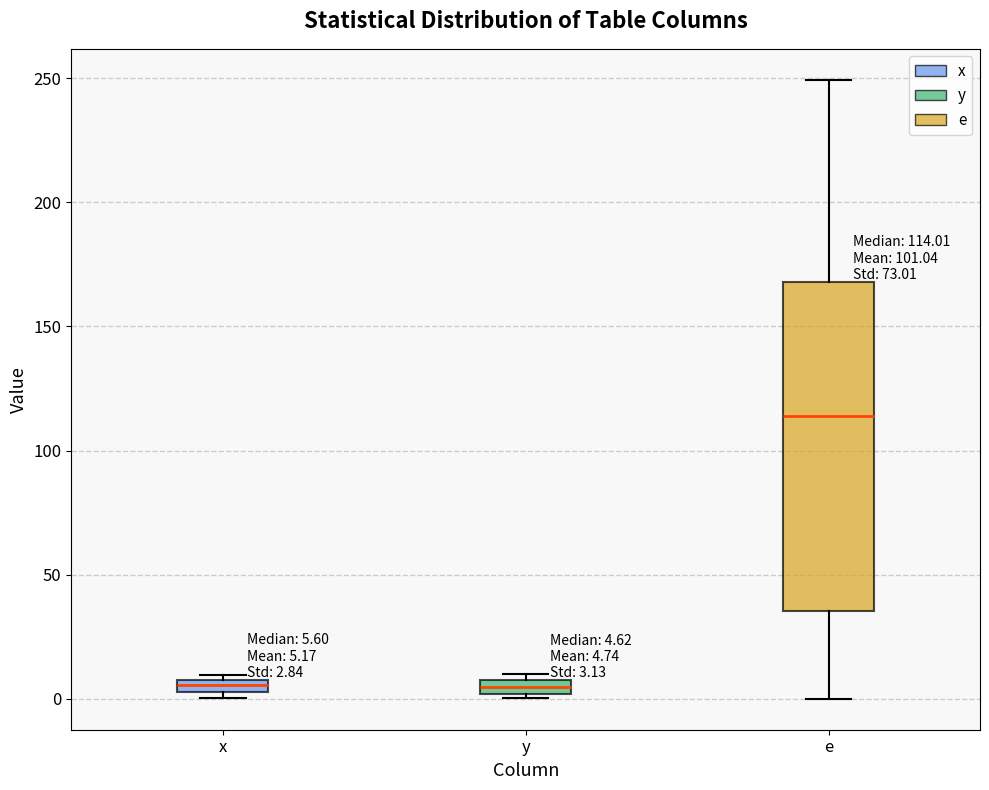

Which box's median line is the highest?

e